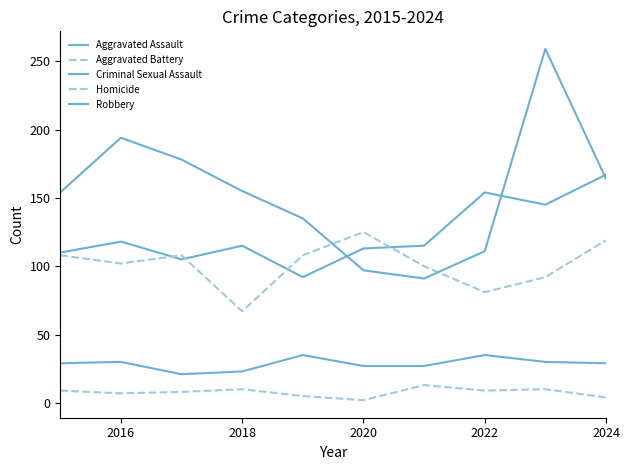

How many interior local peaks does the Aggravated Assault series have?

3